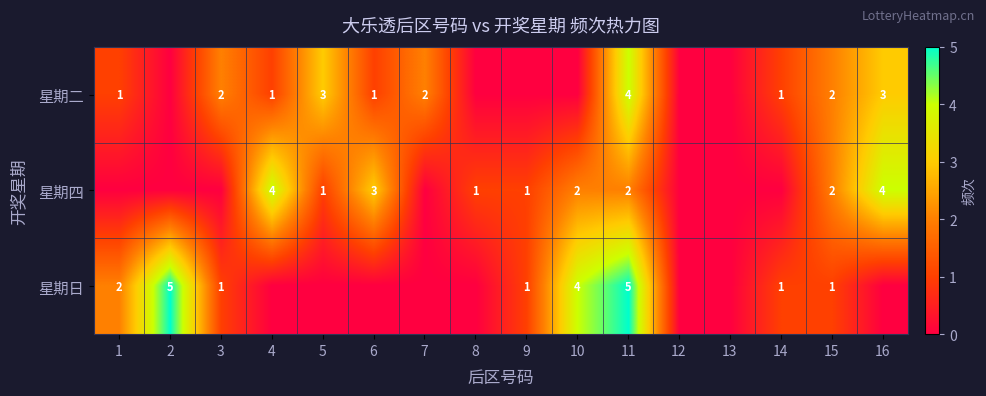

Is the value of 星期四 at 11 greater than the value of 星期二 at 6?

Yes